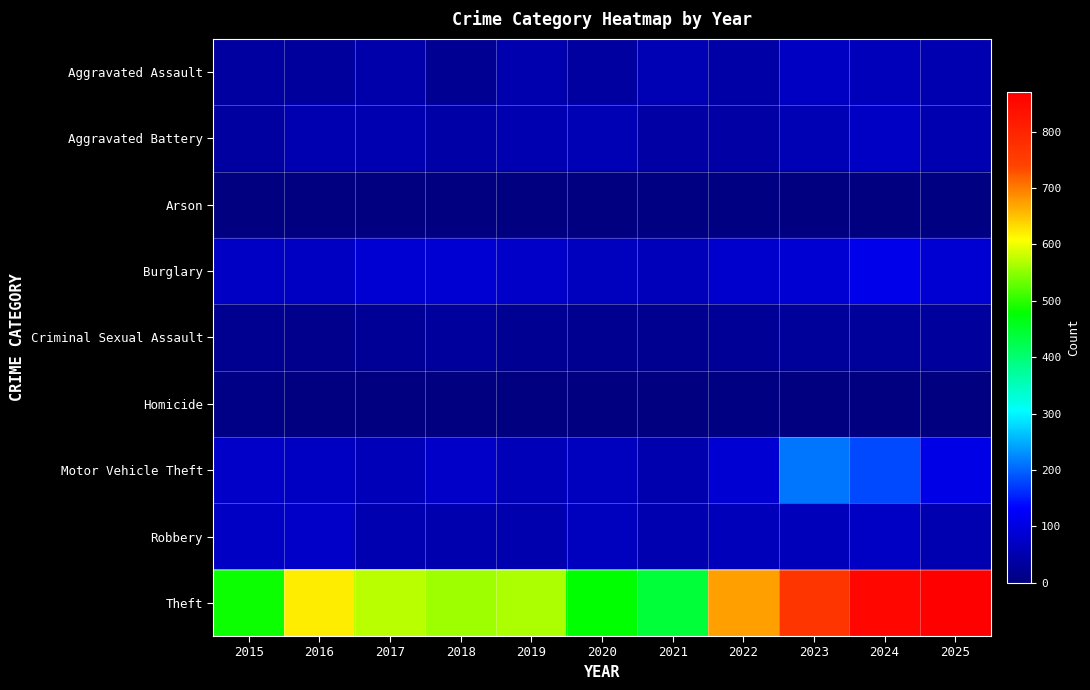

Reading left to right, extract all data points from this chart.

Aggravated Assault: 2015=34	2016=33	2017=46	2018=23	2019=49	2020=34	2021=57	2022=43	2023=70	2024=64	2025=52
Aggravated Battery: 2015=36	2016=54	2017=53	2018=44	2019=52	2020=55	2021=38	2022=38	2023=56	2024=74	2025=53
Arson: 2015=0	2016=1	2017=1	2018=1	2019=2	2020=3	2021=6	2022=4	2023=2	2024=2	2025=5
Burglary: 2015=72	2016=69	2017=87	2018=88	2019=78	2020=65	2021=62	2022=81	2023=88	2024=111	2025=88
Criminal Sexual Assault: 2015=18	2016=16	2017=26	2018=31	2019=23	2020=18	2021=20	2022=26	2023=28	2024=29	2025=31
Homicide: 2015=8	2016=3	2017=2	2018=0	2019=0	2020=2	2021=2	2022=6	2023=3	2024=0	2025=0
Motor Vehicle Theft: 2015=76	2016=70	2017=58	2018=75	2019=61	2020=65	2021=49	2022=85	2023=214	2024=183	2025=107
Robbery: 2015=74	2016=77	2017=53	2018=49	2019=49	2020=65	2021=53	2022=63	2023=63	2024=72	2025=51
Theft: 2015=484	2016=619	2017=572	2018=559	2019=566	2020=476	2021=441	2022=676	2023=765	2024=856	2025=870